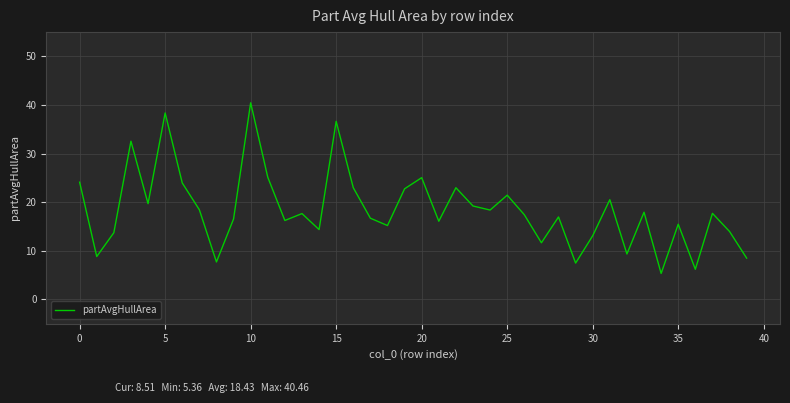

What is the average value?

18.4